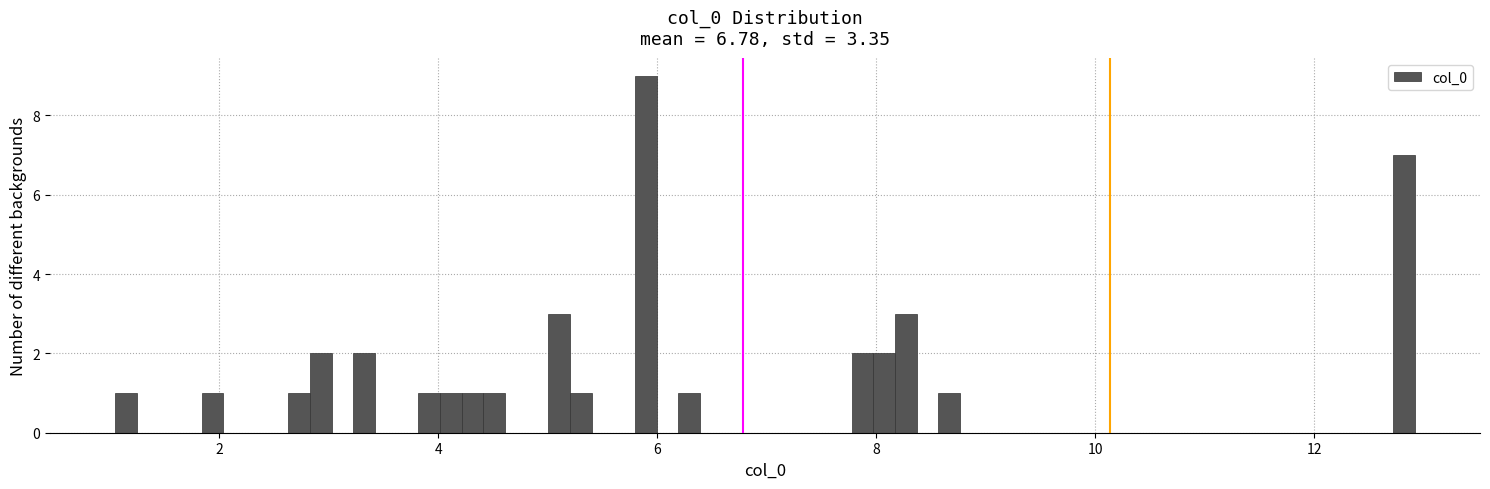

Read against the x-axis, roughly where is the centre of the tallest bar?

5.8